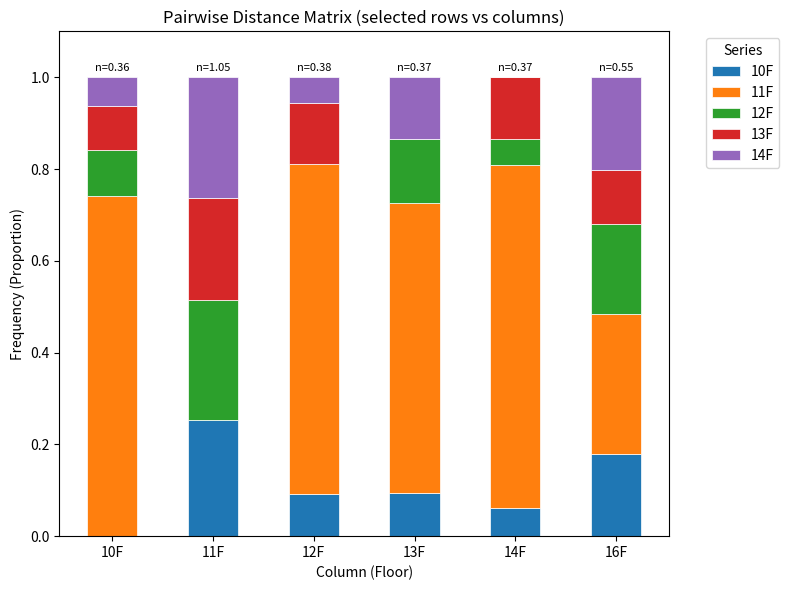

What is the total value across all series at 10F?

1.0